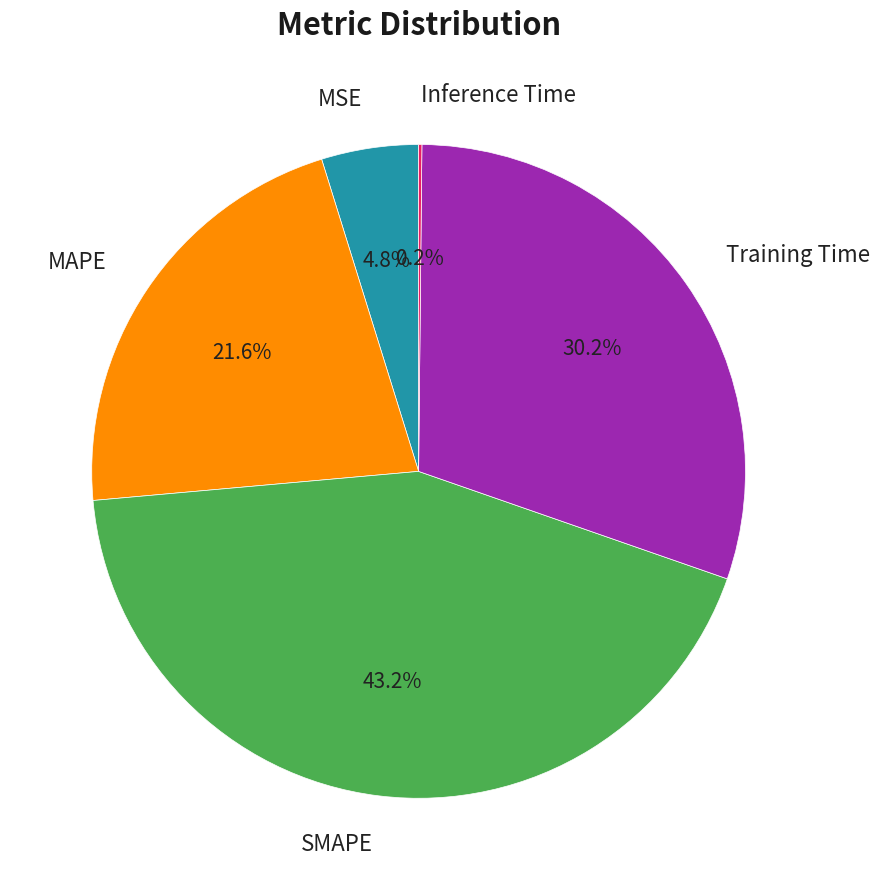

What is the largest slice in the pie chart?

SMAPE